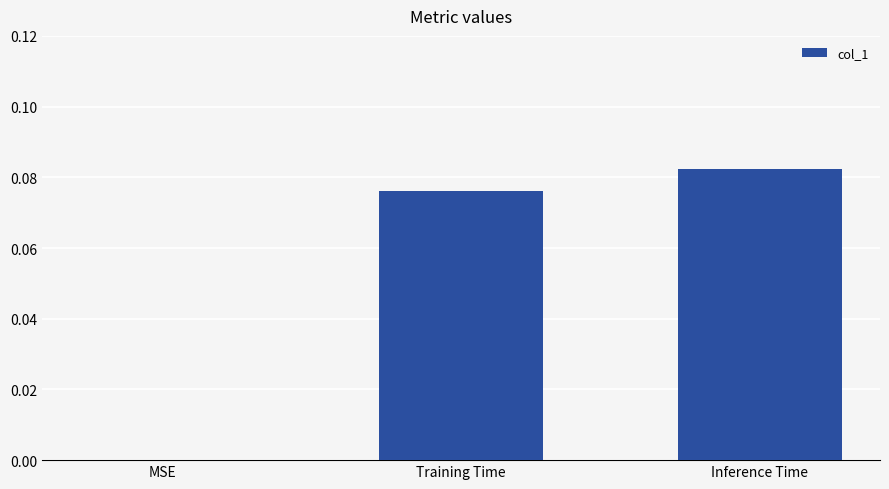

Which label corresponds to the largest value in the chart?

Inference Time